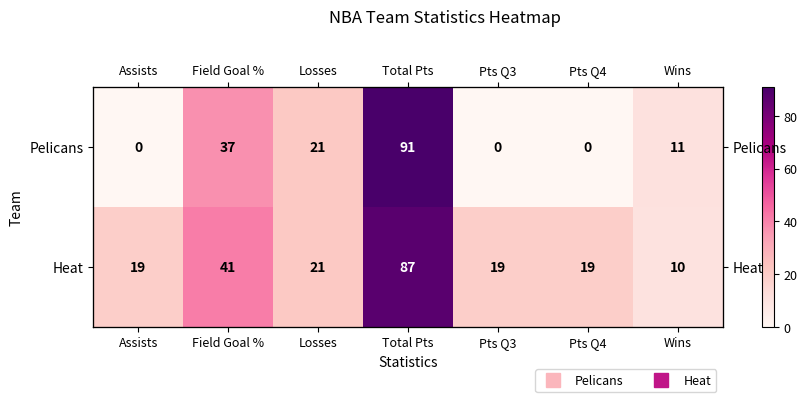

The value of Pelicans at Wins is 19. True or false?

False